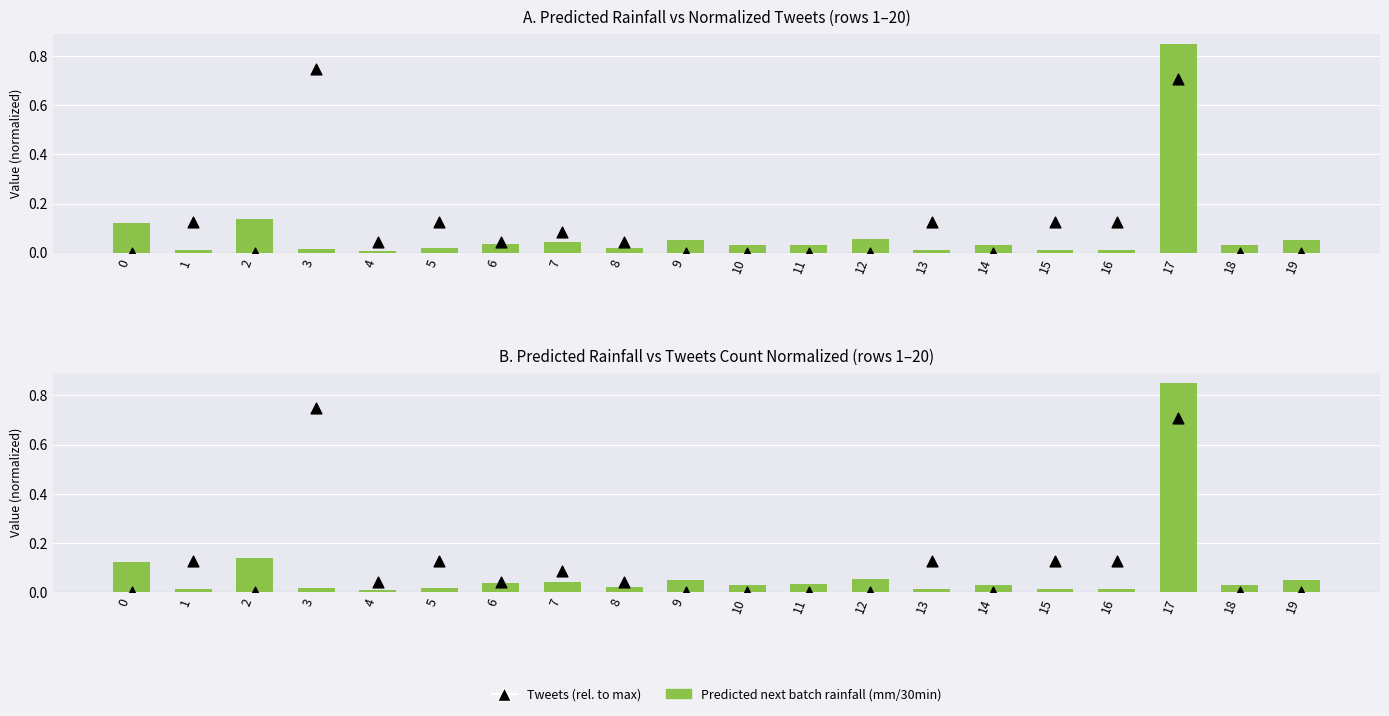

Which series reaches the maximum Y coordinate?

Predicted next batch rainfall (mm/30min)